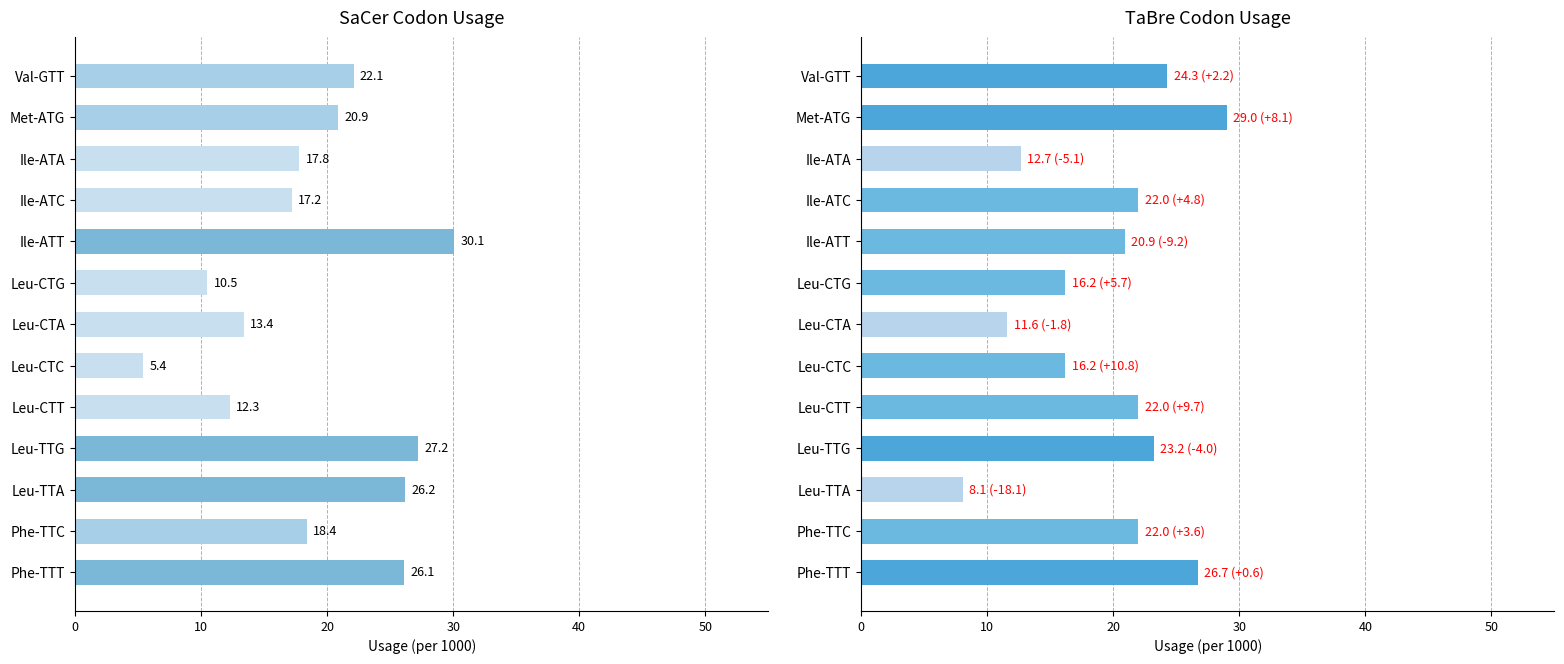

Which series has the largest range (max minus min)?

SaCer